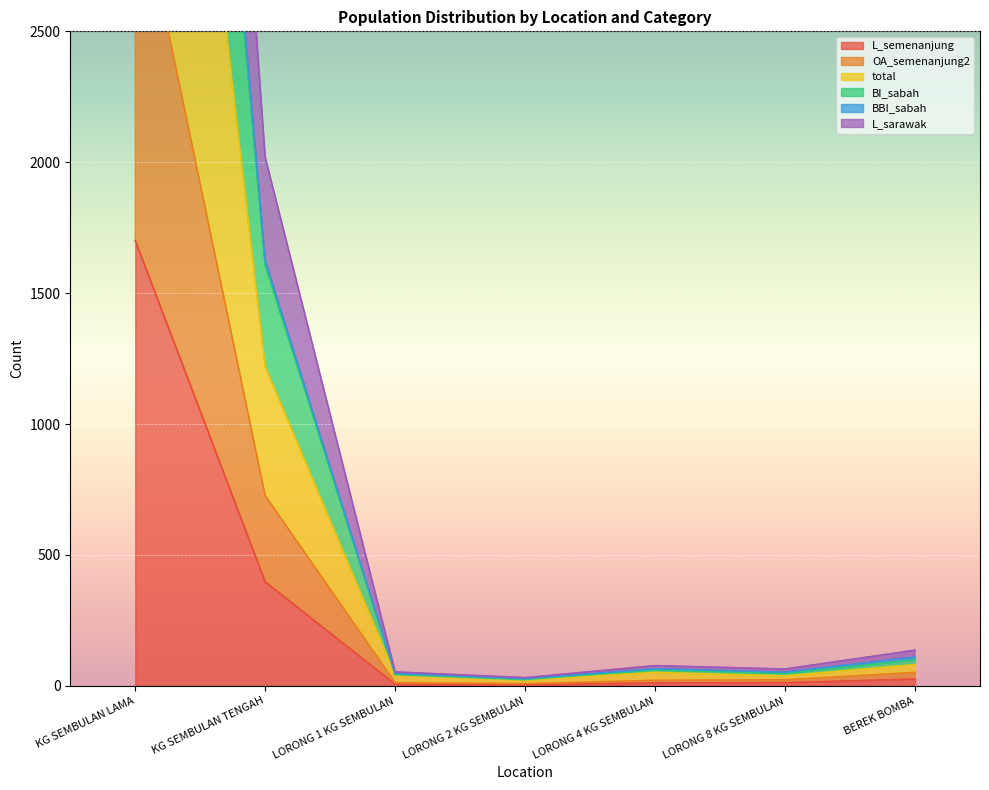

At LORONG 1 KG SEMBULAN, list the series in order from smallest to largest.

L_semenanjung, OA_semenanjung2, total, BI_sabah, BBI_sabah, L_sarawak